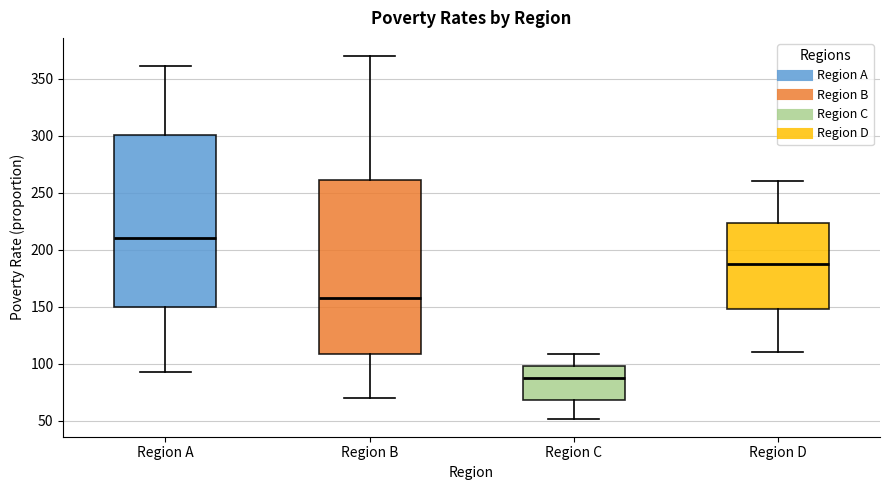

Reading left to right, transcribe this box plot: for each box, give where its median line is, the range the box spans, and where its two whiskers end, as read against the y-axis. The values are not printed on the chart, so give them approximately, as read against the axis.

Region A: median 210, box 150 to 300, whiskers 95 to 360
Region B: median 160, box 110 to 260, whiskers 70 to 370
Region C: median 90, box 70 to 100, whiskers 50 to 110
Region D: median 190, box 150 to 225, whiskers 110 to 260